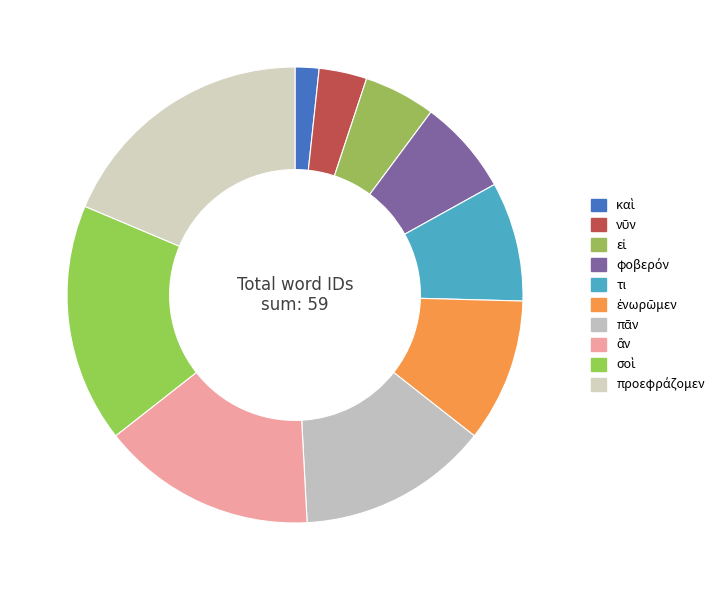

How many slices are in this pie chart?

10